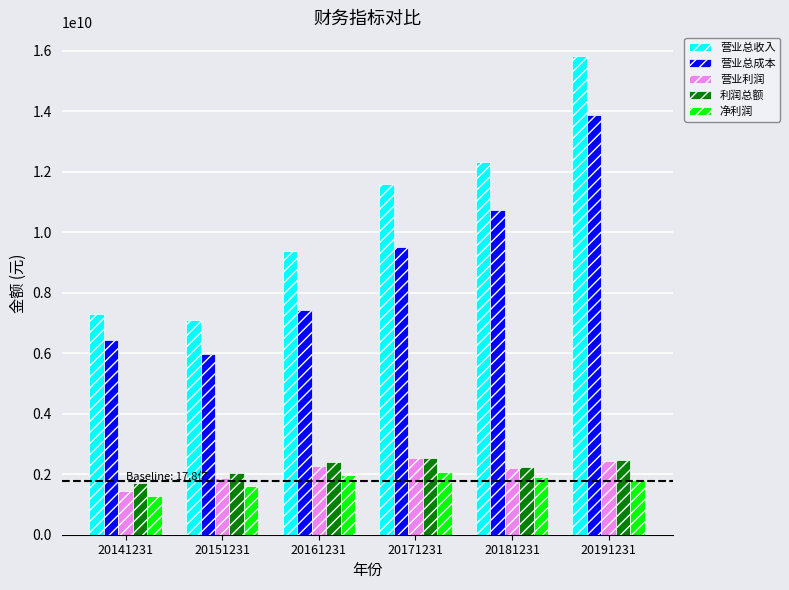

At which label does 营业总成本 reach its peak?

20191231